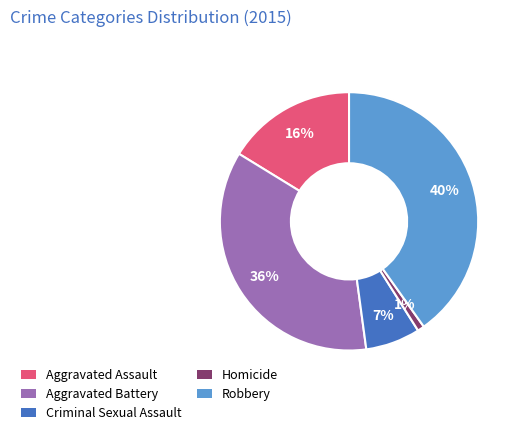

Does Robbery represent more than half of the total?

No